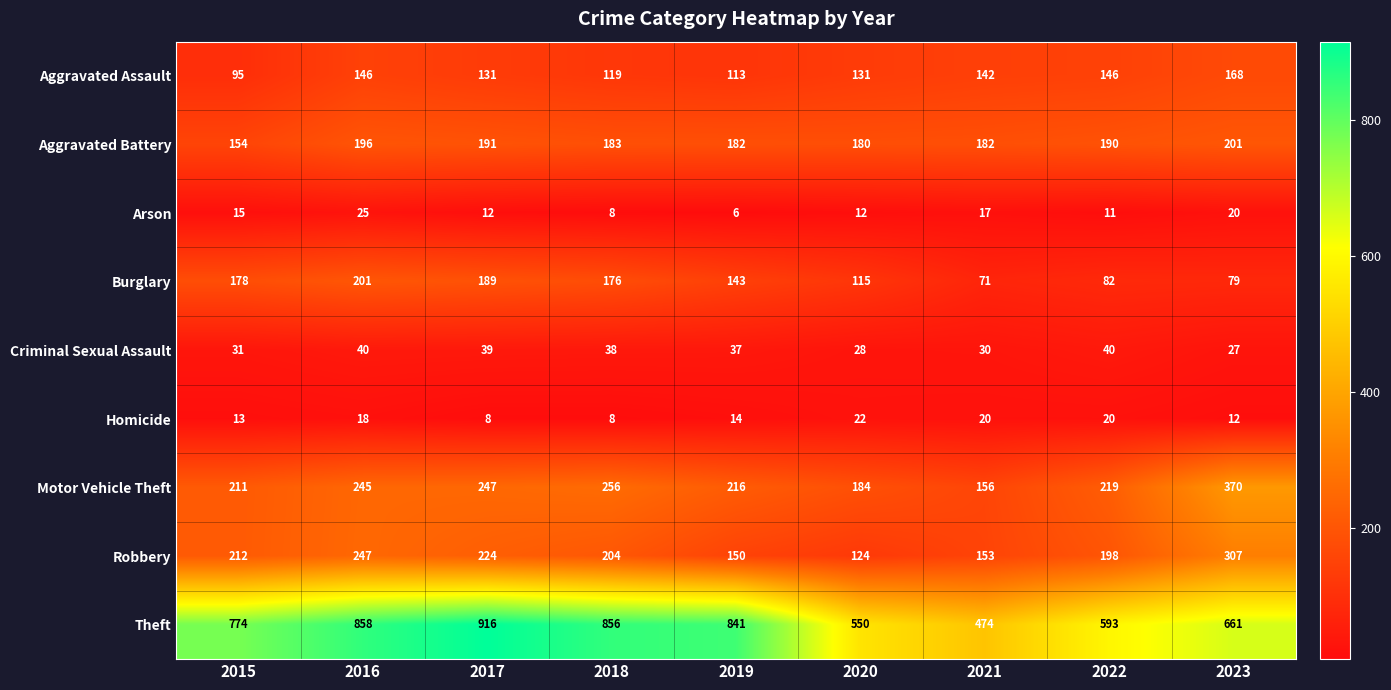

What is the total value across all series at 2020?

1346